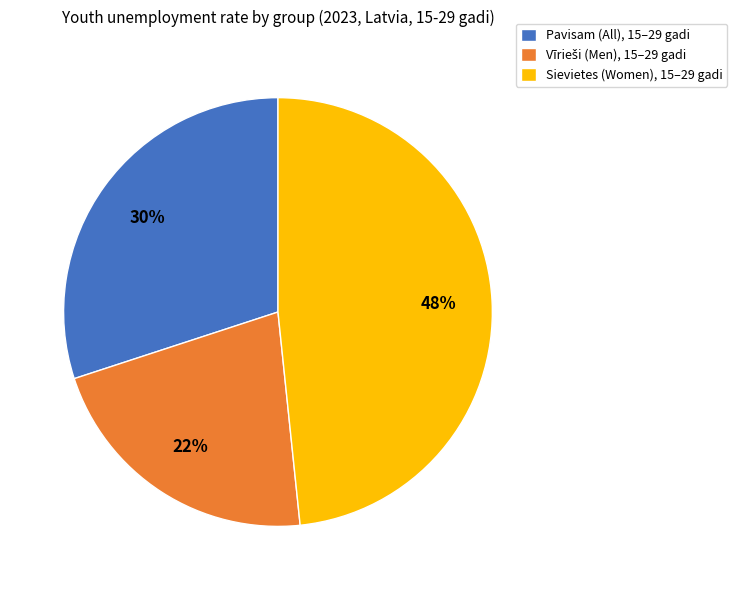

To the nearest percent, what is the difference between the Sievietes and Pavisam slice percentages?

18%